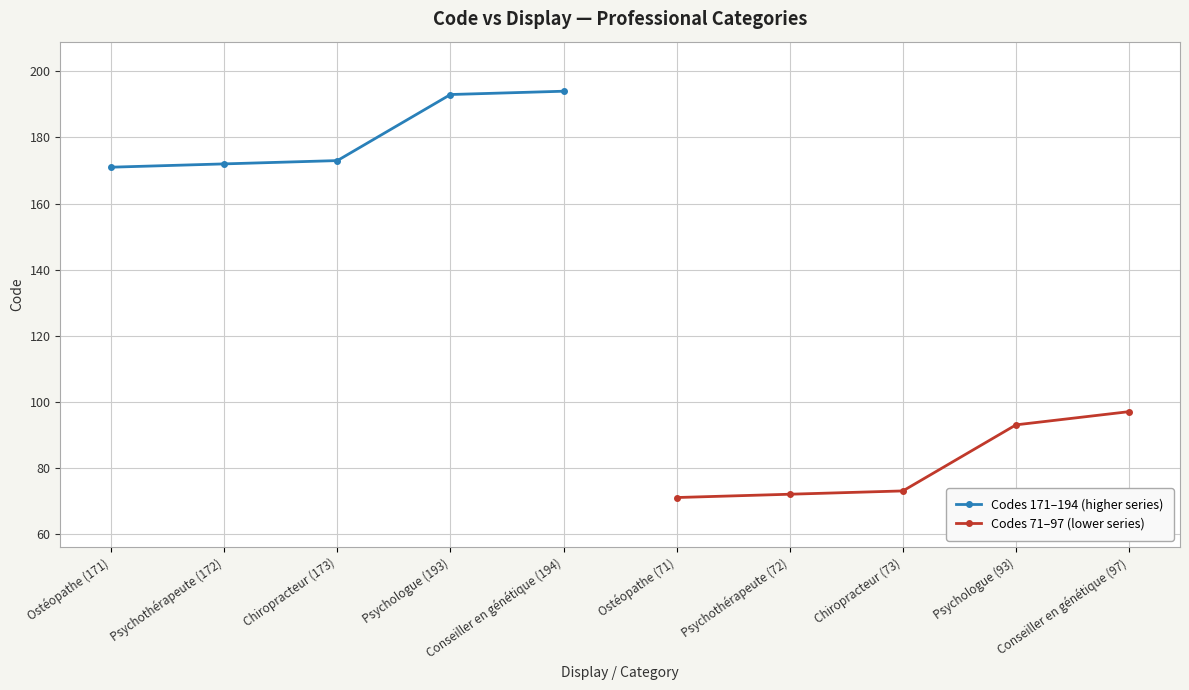

True or false: Codes 171–194 (higher series) has a value of 73 at Psychothérapeute (172).

False